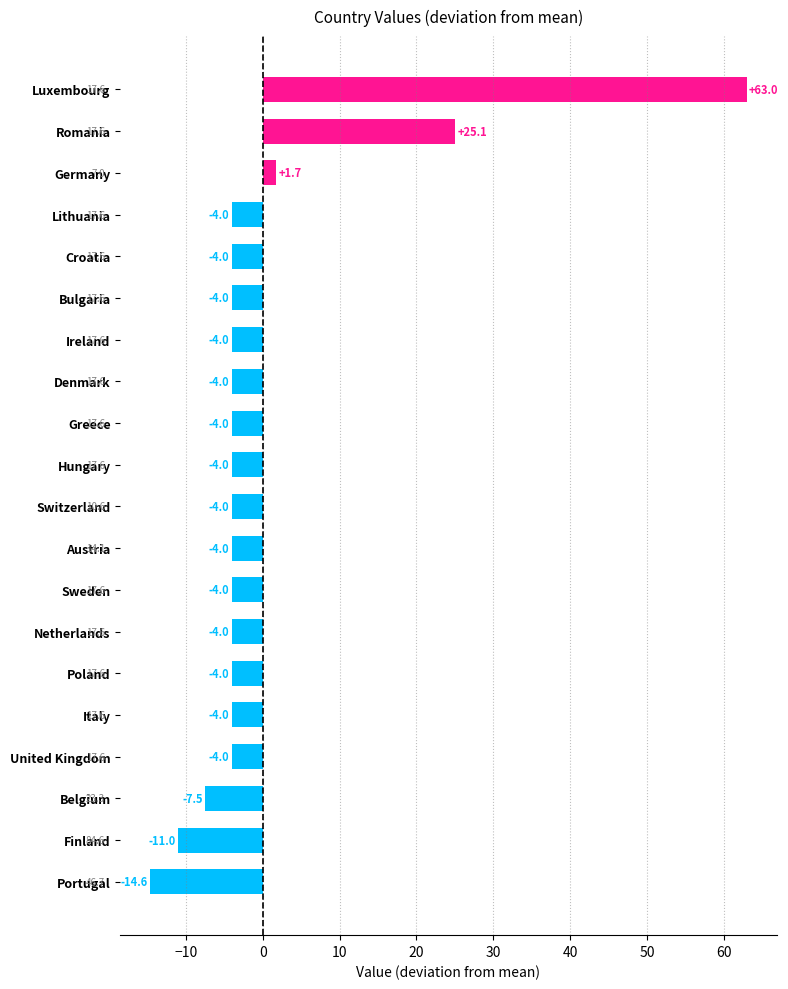

What is the difference between the maximum and minimum values?

77.6